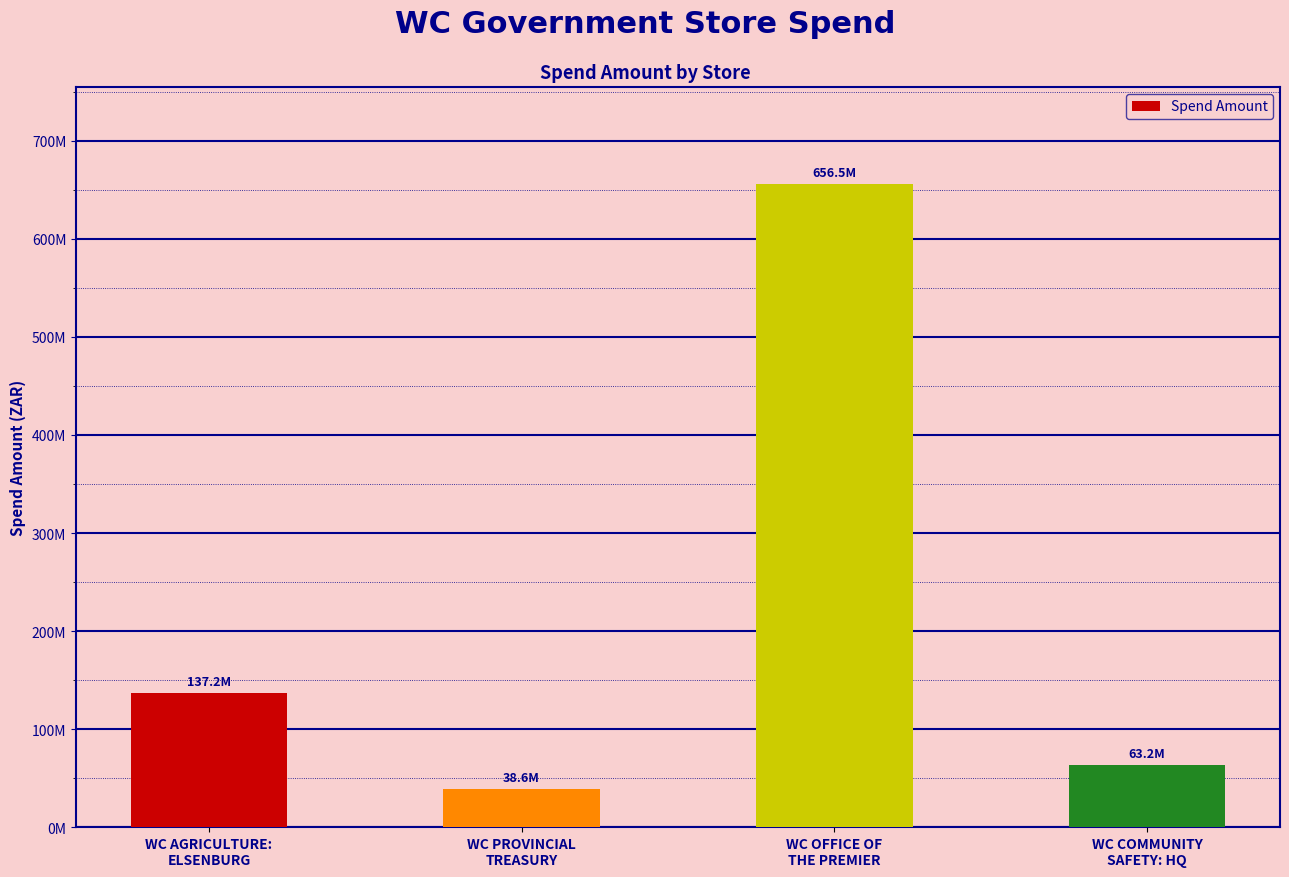

At which category does the chart reach its peak across all series?

WC OFFICE OF
THE PREMIER